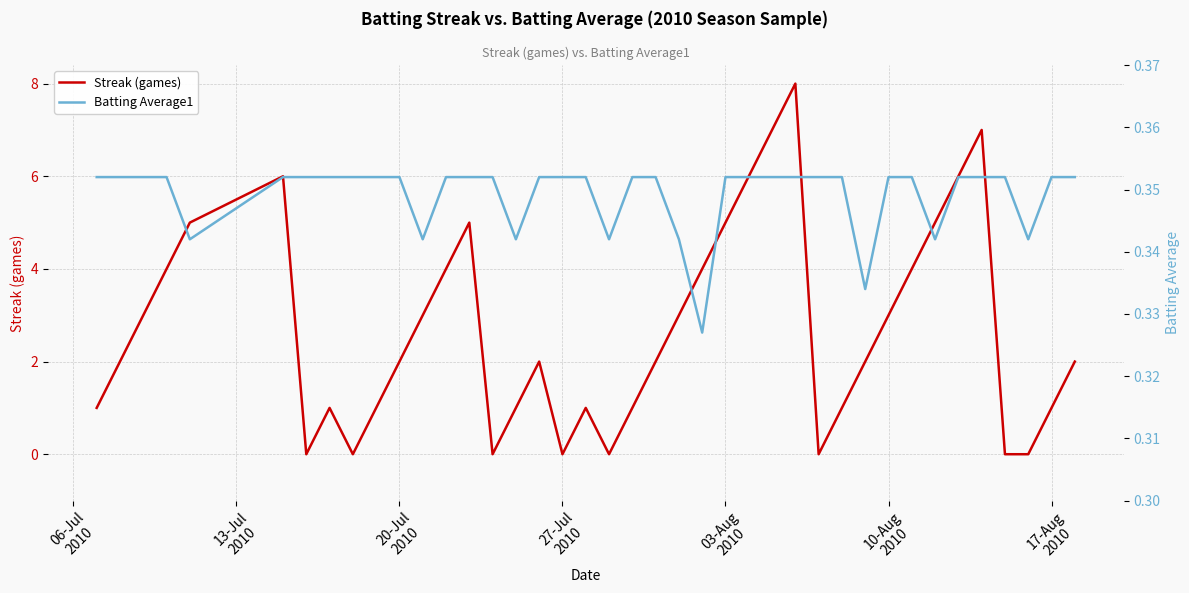

Reading left to right, list all the values displayed in this chart.

Streak (games): 1.0	2.0	3.0	4.0	5.0	6.0	0.0	1.0	0.0	1.0	2.0	3.0	4.0	5.0	0.0	1.0	2.0	0.0	1.0	0.0	1.0	2.0	3.0	4.0	5.0	6.0	7.0	8.0	0.0	1.0	2.0	3.0	4.0	5.0	6.0	7.0	0.0	0.0	1.0	2.0
Batting Average1: 0.4	0.4	0.4	0.4	0.3	0.4	0.4	0.4	0.4	0.4	0.4	0.3	0.4	0.4	0.4	0.3	0.4	0.4	0.4	0.3	0.4	0.4	0.3	0.3	0.4	0.4	0.4	0.4	0.4	0.4	0.3	0.4	0.4	0.3	0.4	0.4	0.4	0.3	0.4	0.4